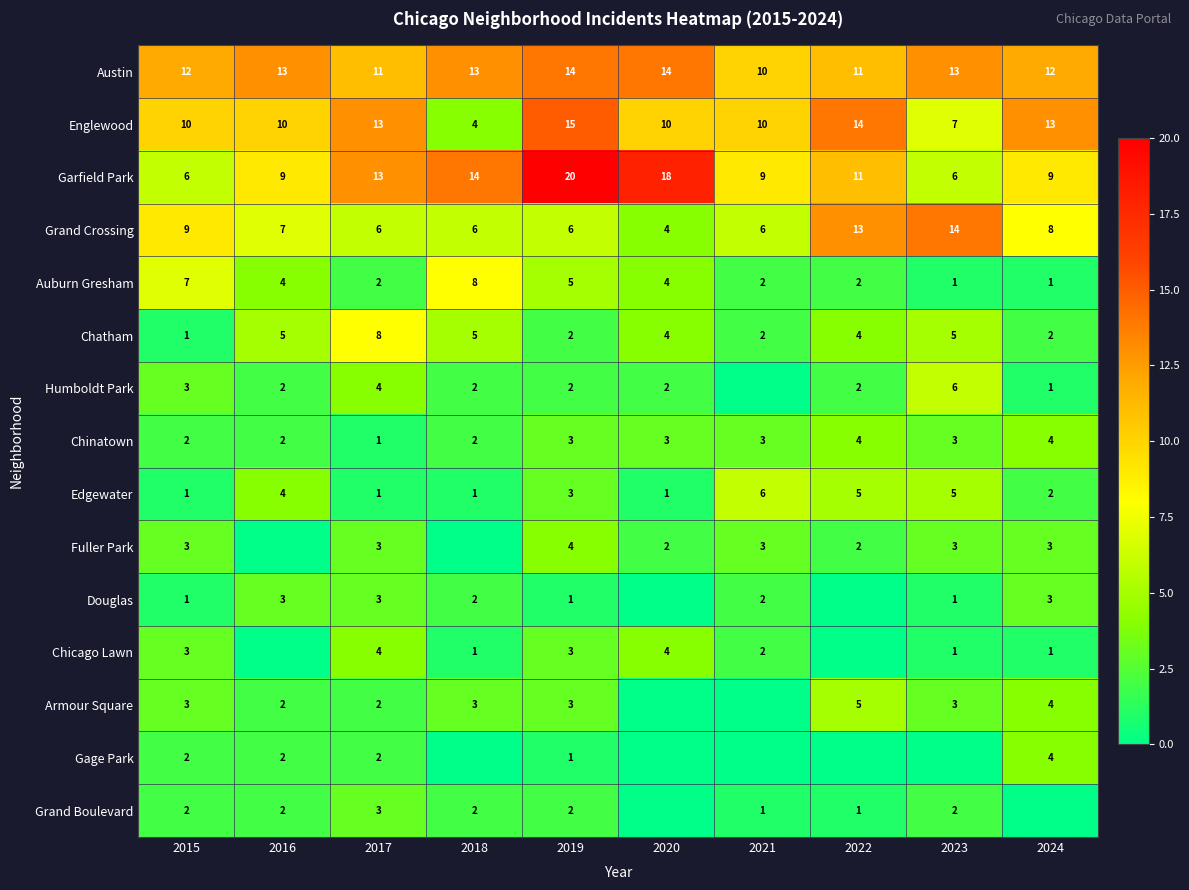

Is the value of Chinatown at 2021 greater than the value of Humboldt Park at 2016?

Yes